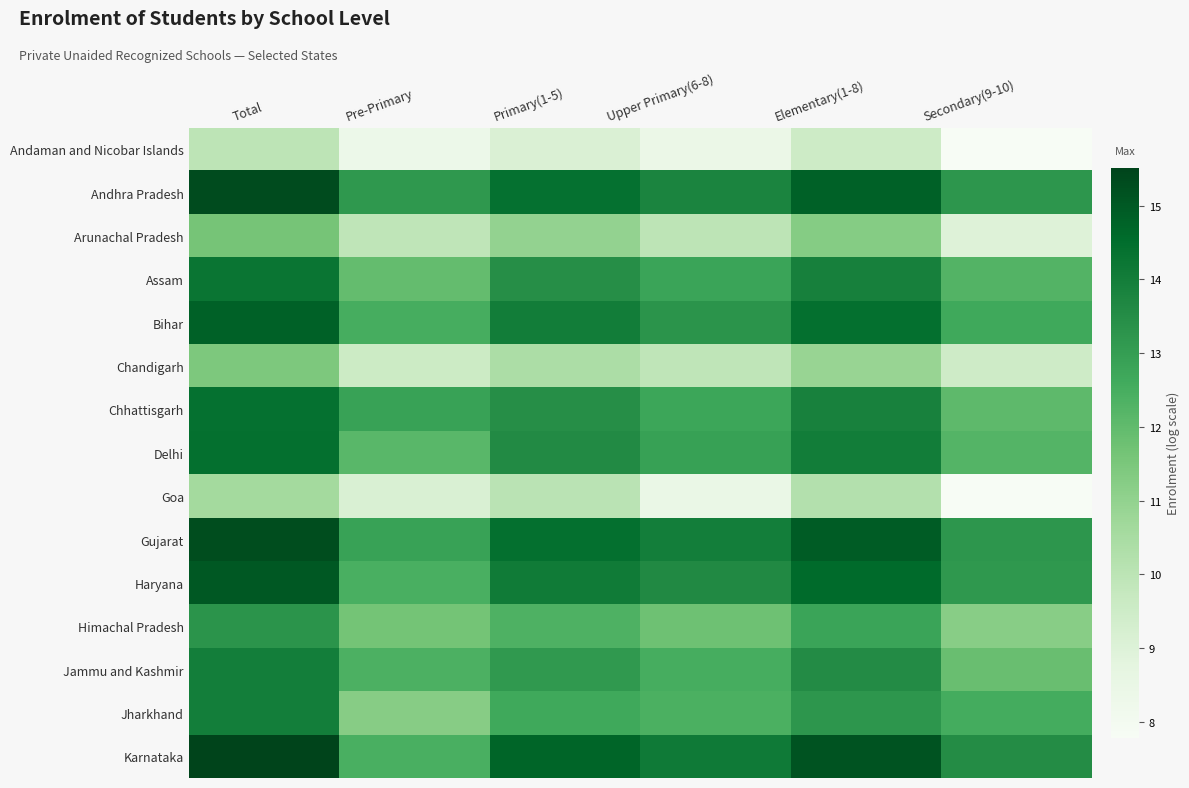

At how many categories does at least one series exceed 8?

6